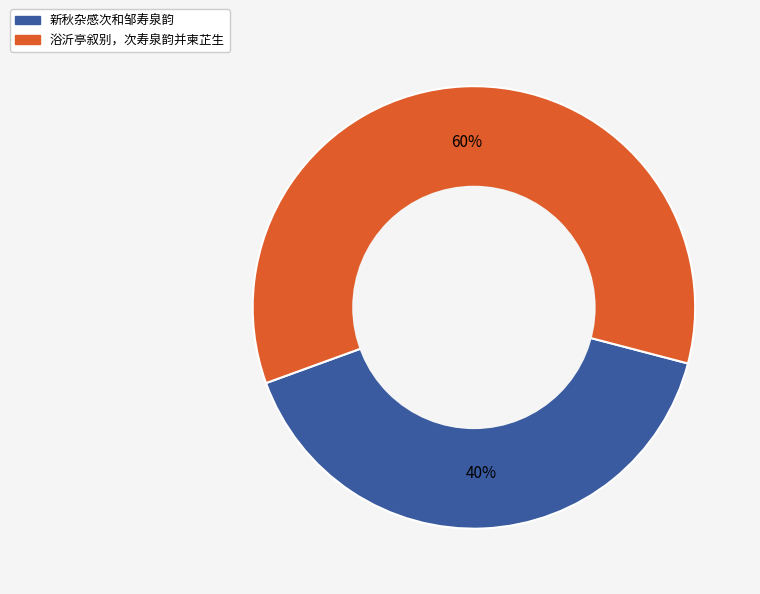

Does any single category account for the majority?

Yes